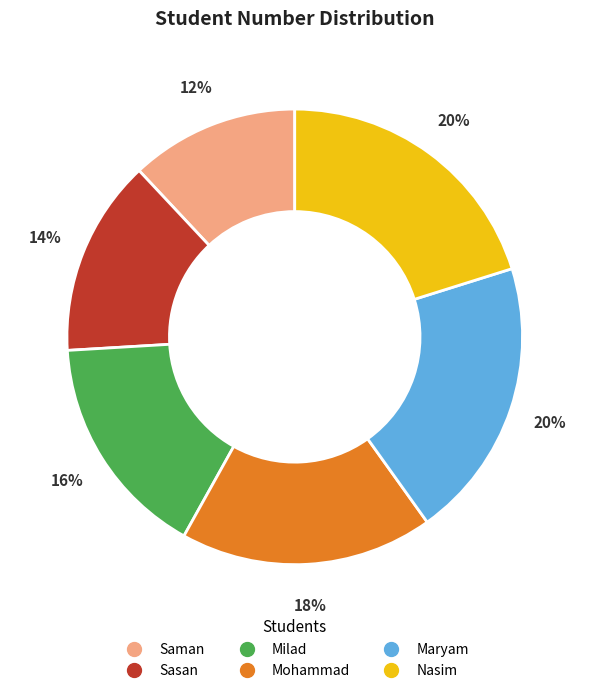

What is the ratio of the value at Maryam to the value at Sasan?

1.4